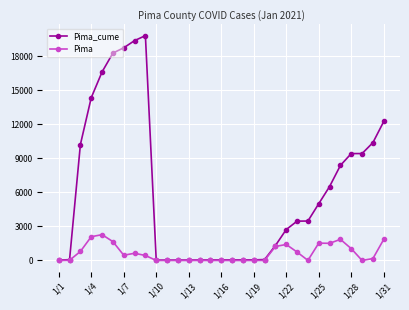

True or false: Pima has more than 2 interior local peaks.

True